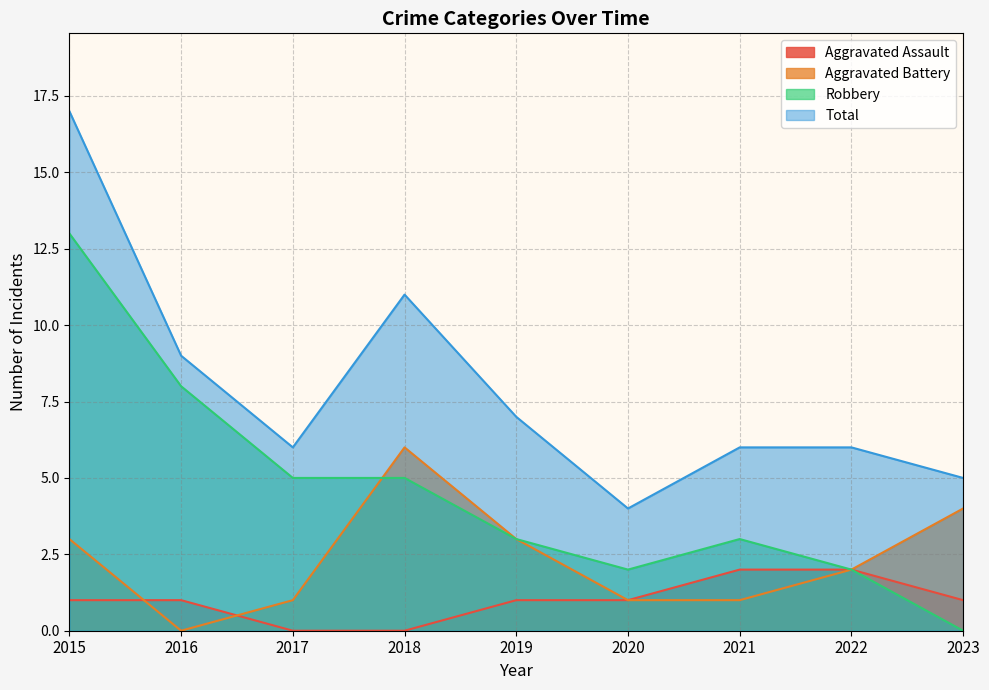

Between 2020 and 2021, which series saw the biggest shift?

Total